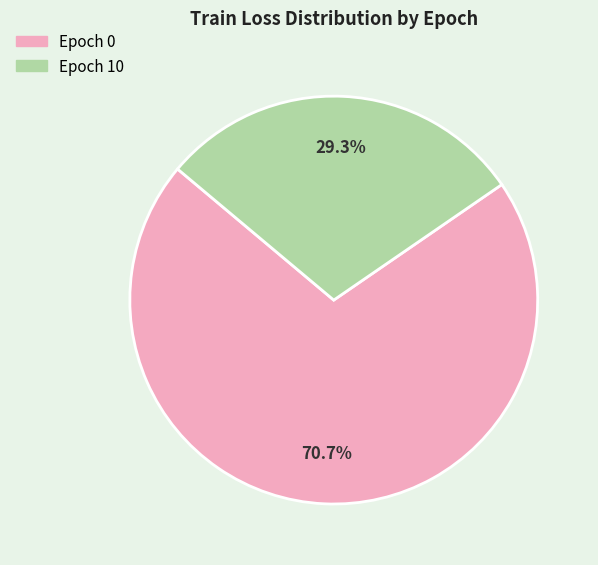

Which has a higher value, Epoch 0 or Epoch 10?

Epoch 0